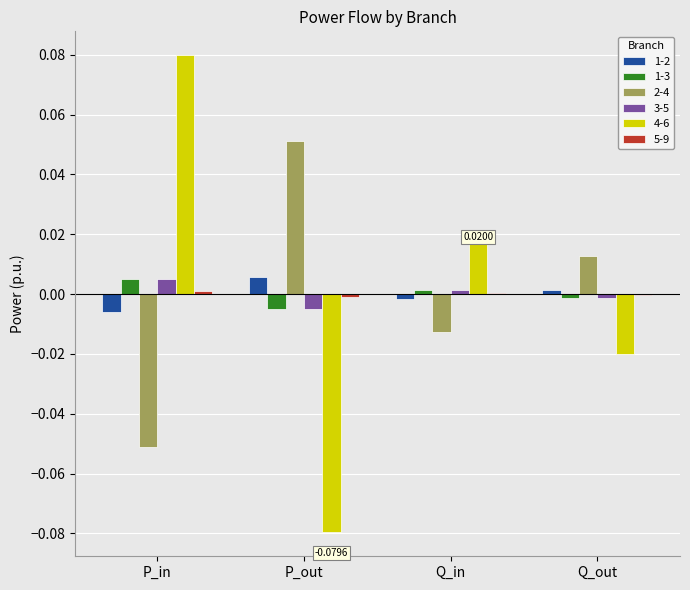

Which category has the highest value in the 1-2 series?

P_out